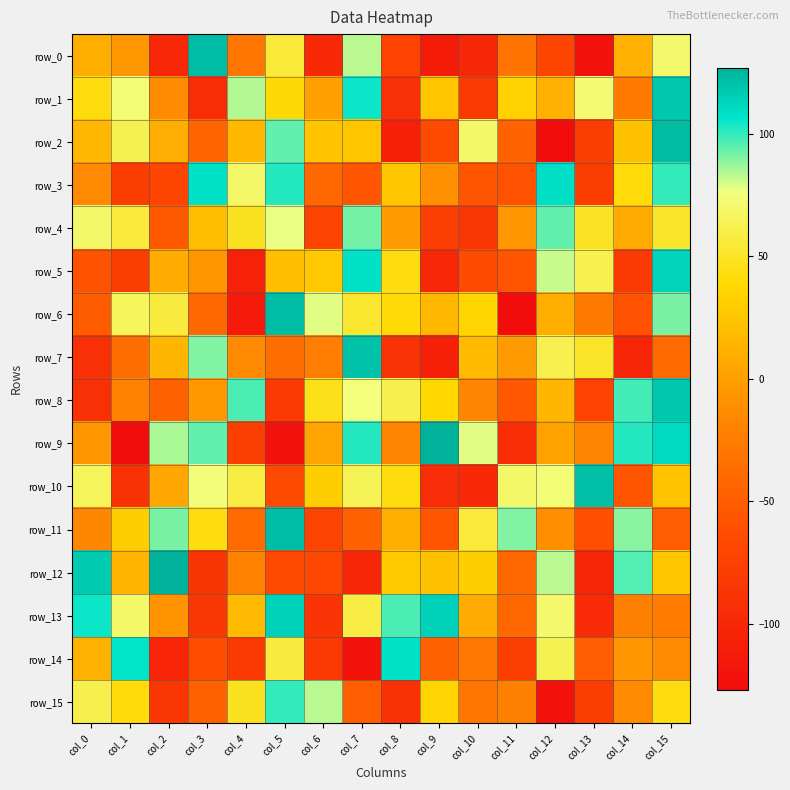

Reading left to right, list all the values displayed in this chart.

row_0: 10	-5	-100	122	-29	55	-98	83	-73	-112	-101	-32	-71	-122	11	70
row_1: 42	73	-13	-94	84	39	0	105	-92	25	-82	34	11	72	-26	118
row_2: 16	63	9	-44	16	94	24	26	-108	-64	69	-45	-127	-79	23	123
row_3: -15	-78	-70	108	69	102	-42	-57	26	-9	-57	-59	109	-78	41	100
row_4: 69	56	-53	20	48	77	-72	92	-3	-76	-84	-6	94	49	8	51
row_5: -58	-78	8	-6	-106	21	27	108	43	-100	-66	-57	81	62	-82	113
row_6: -51	65	57	-41	-113	122	78	52	40	16	36	-127	10	-26	-60	91
row_7: -92	-36	15	90	-15	-36	-24	120	-88	-108	18	-3	62	50	-102	-40
row_8: -92	-21	-47	-5	97	-82	46	75	61	38	-18	-54	15	-73	98	118
row_9: -6	-126	85	94	-76	-122	3	102	-18	127	78	-94	2	-19	102	111
row_10: 65	-89	5	74	58	-65	31	64	42	-95	-98	69	73	121	-57	24
row_11: -16	31	91	43	-39	122	-72	-46	10	-57	56	90	-11	-62	89	-50
row_12: 117	14	127	-86	-21	-66	-68	-101	28	23	31	-41	83	-102	96	26
row_13: 105	69	-7	-85	17	114	-87	58	97	114	8	-41	70	-96	-23	-25
row_14: 12	107	-103	-63	-81	57	-82	-120	108	-46	-28	-77	63	-50	-6	-15
row_15: 61	41	-85	-47	48	100	83	-49	-90	35	-31	-22	-121	-78	-14	43